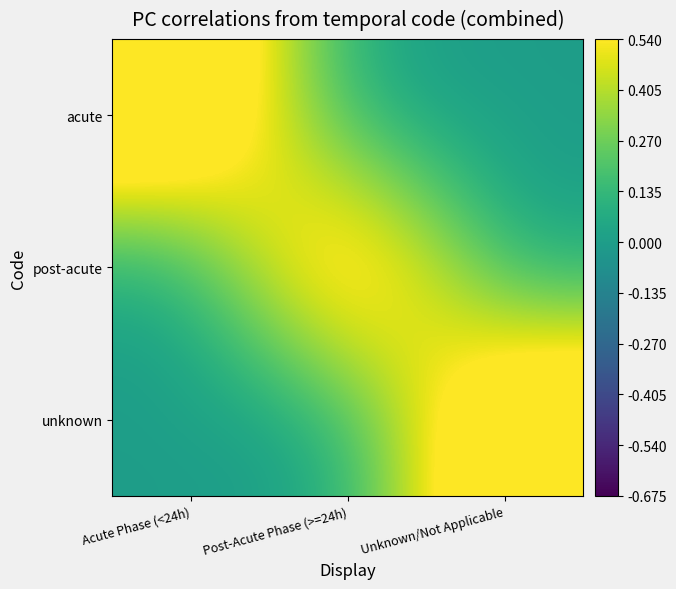

What is the total value across all series at Unknown/Not Applicable?

1